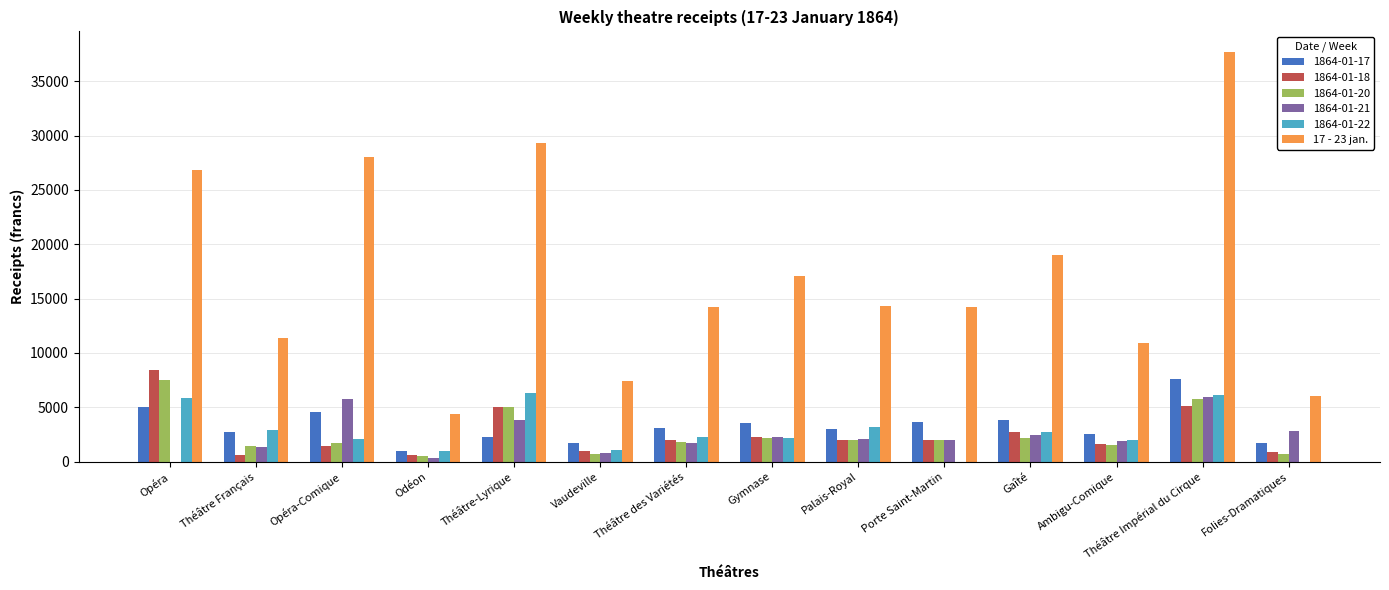

Which series changed the most between Opéra-Comique and Théâtre des Variétés?

17 - 23 jan.